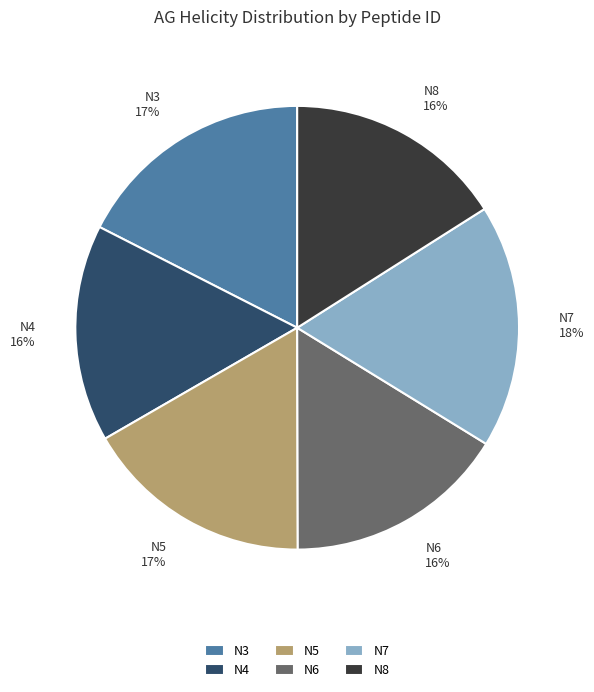

Count the number of slices in the pie.

6